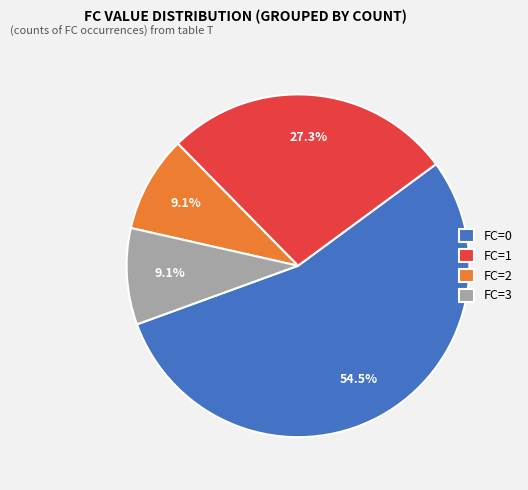

Which has a higher value, FC=1 or FC=0?

FC=0